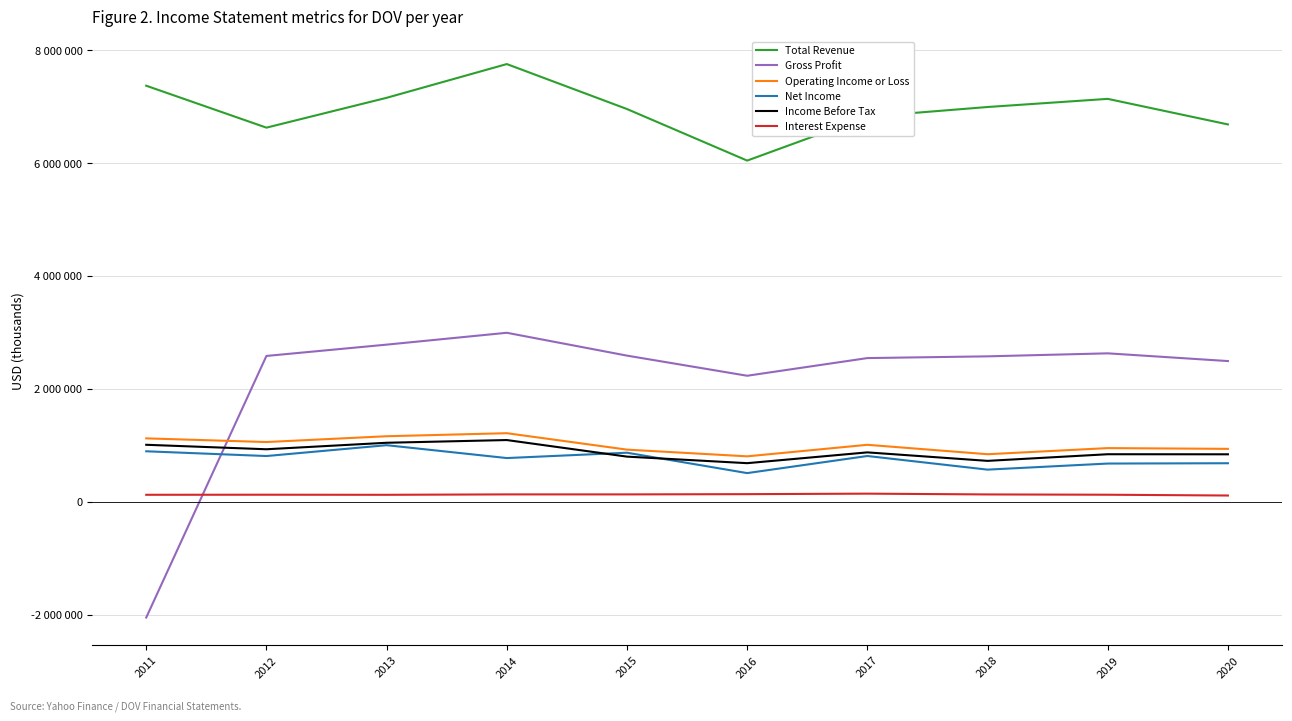

Reading left to right, list all the values displayed in this chart.

Total Revenue: 7369200	6626600	7155100	7752700	6956300	6043200	6820900	6992100	7136400	6683800
Gross Profit: -2049000	2583600	2783900	2993900	2589300	2232900	2545700	2576500	2629800	2492900
Operating Income or Loss: 1123800	1059000	1161700	1215500	924400	805600	1010000	843100	951400	938200
Net Income: 895200	811100	1003100	775200	869800	508900	811700	570300	677900	683500
Income Before Tax: 1010300	931100	1046000	1094200	800600	684600	875800	725400	843000	841700
Interest Expense: 124800	126000	124500	131700	131700	136000	144900	131000	125800	111900